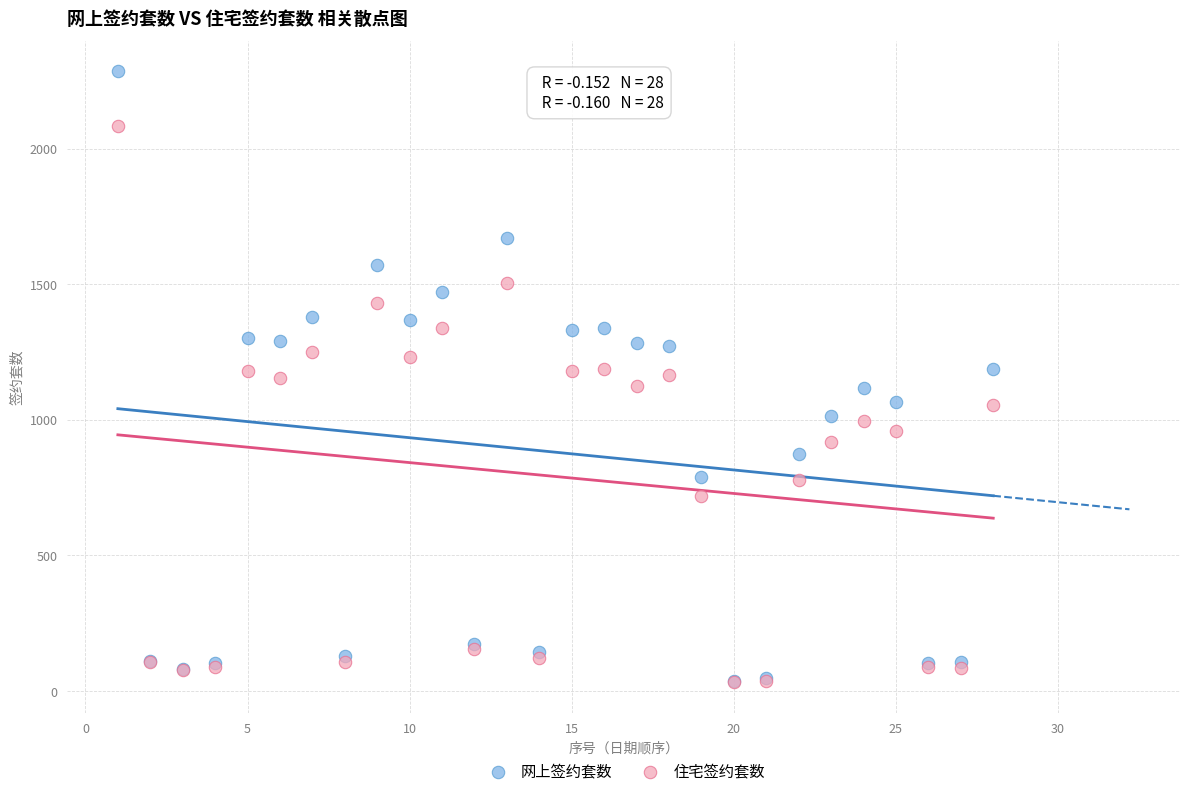

What are all the series names shown in the legend?

网上签约套数, 住宅签约套数